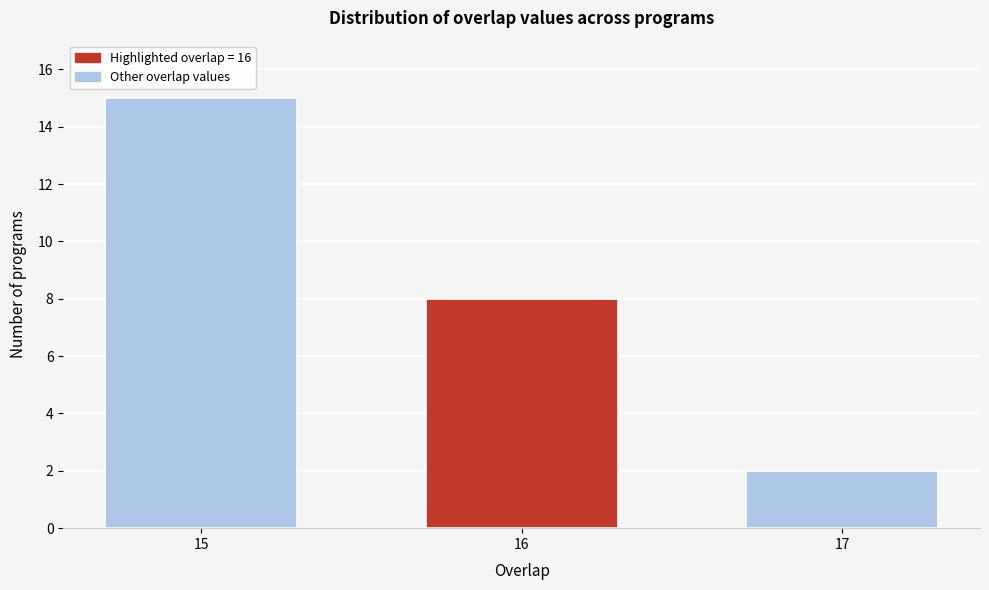

Reading left to right, list all the values displayed in this chart.

15=15	16=8	17=2